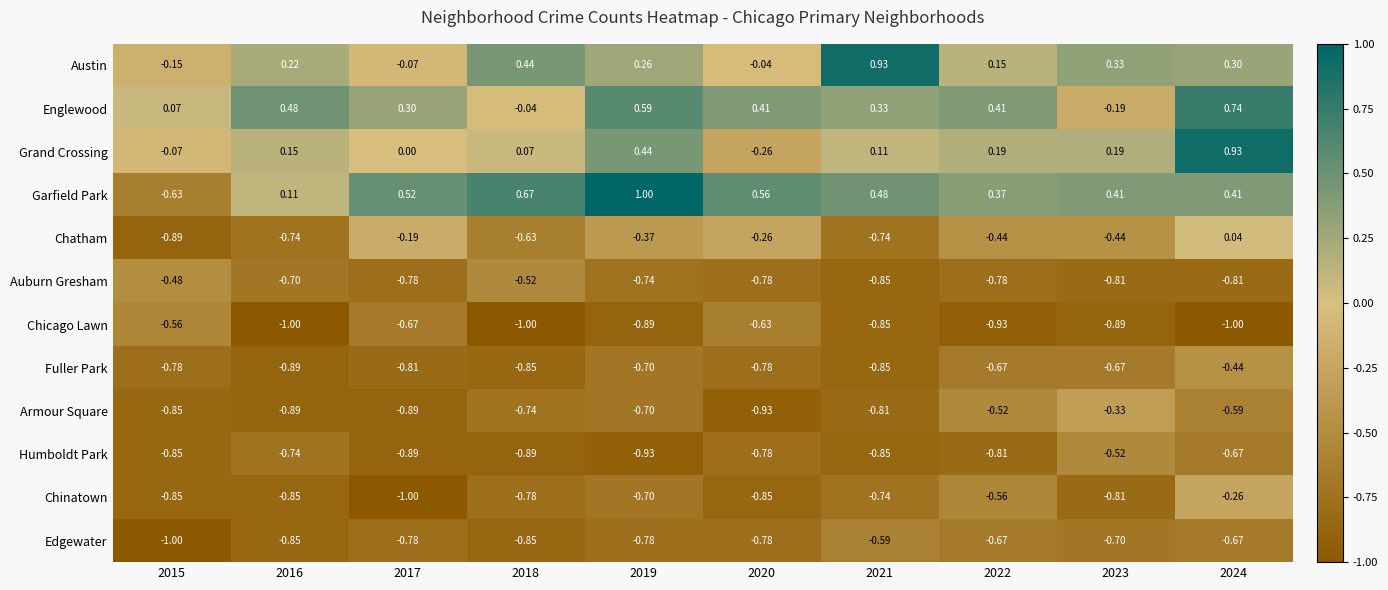

Which series changed the most between 2015 and 2022?

Garfield Park